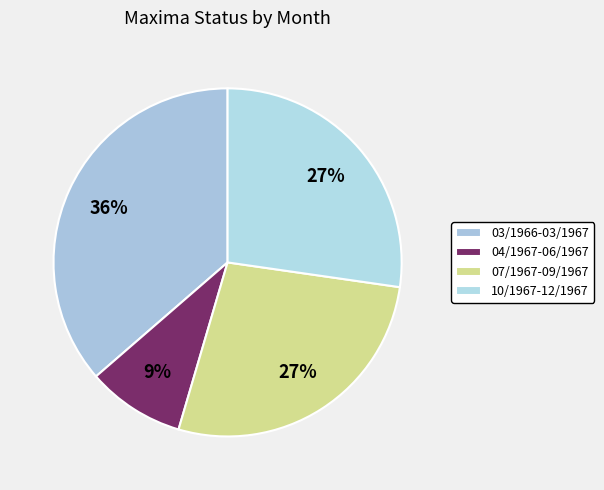

How many segments does this pie chart have?

4